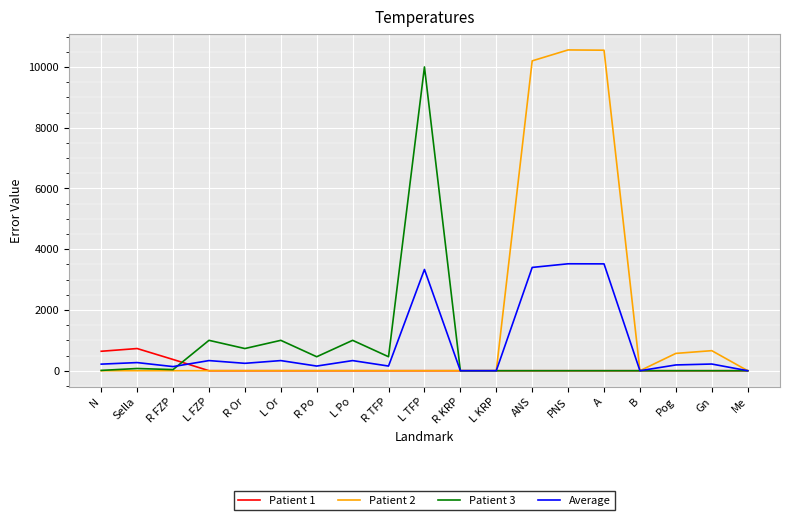

Which series has the largest range (max minus min)?

Patient 2